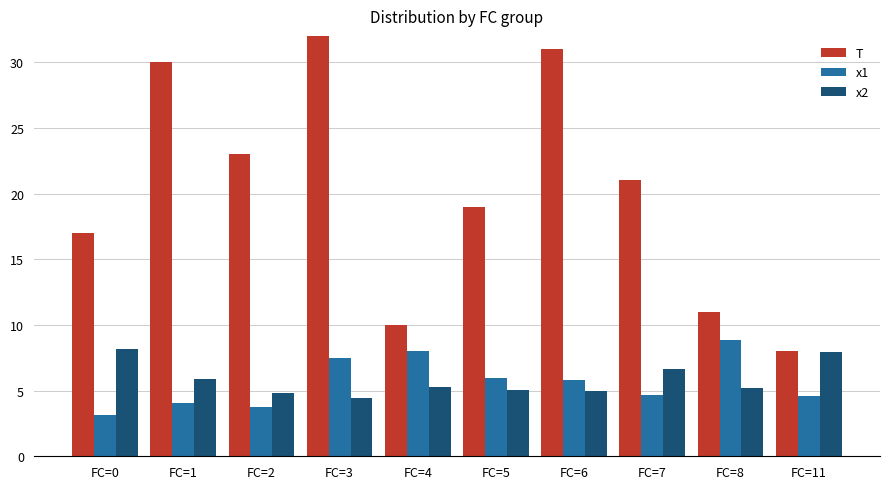

What is the maximum value for x1?

8.9